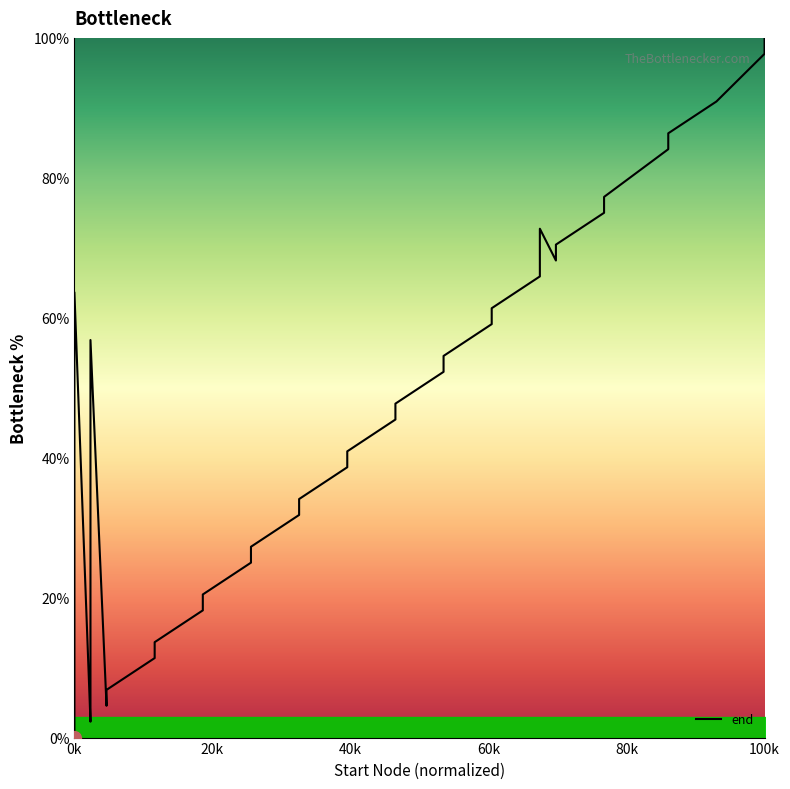

True or false: the data shows 5.2 at 60k.

False